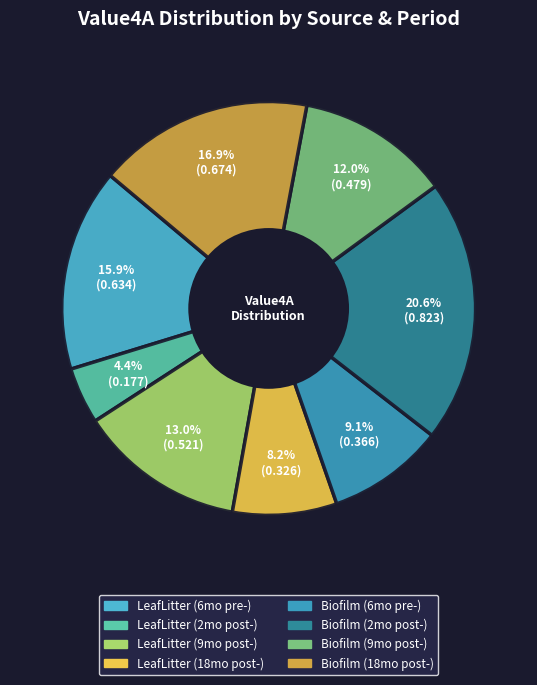

To the nearest percent, what is the difference between the largest and smallest slice percentages?

16%